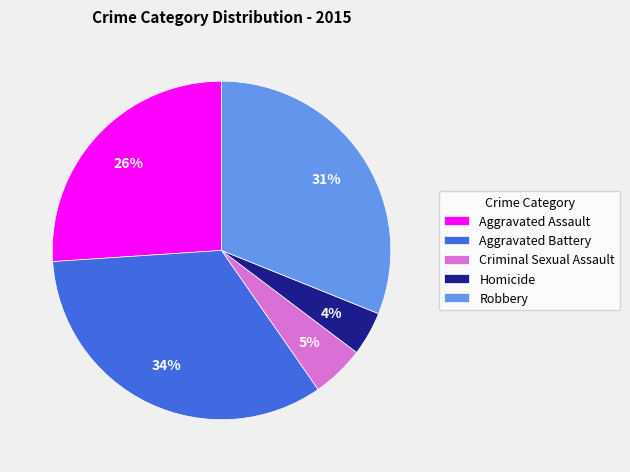

Does any single category account for the majority?

No